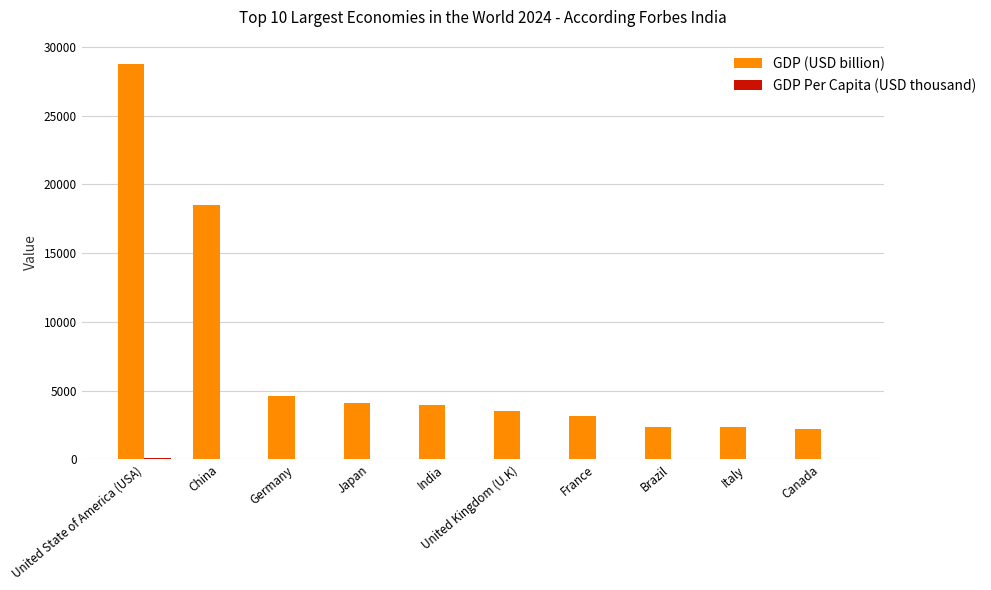

What is the average value of the GDP (USD billion) series?

7350.4